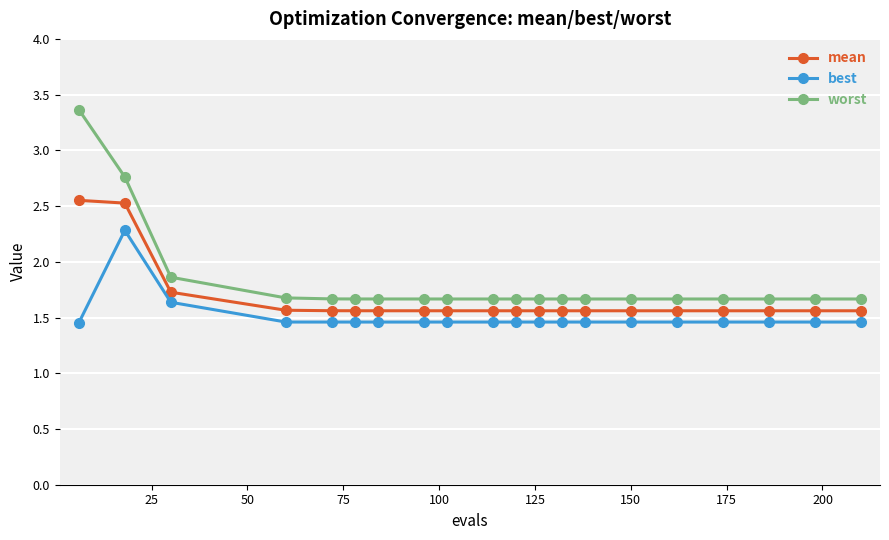

Count the mean values in the range 1 to 2.

18